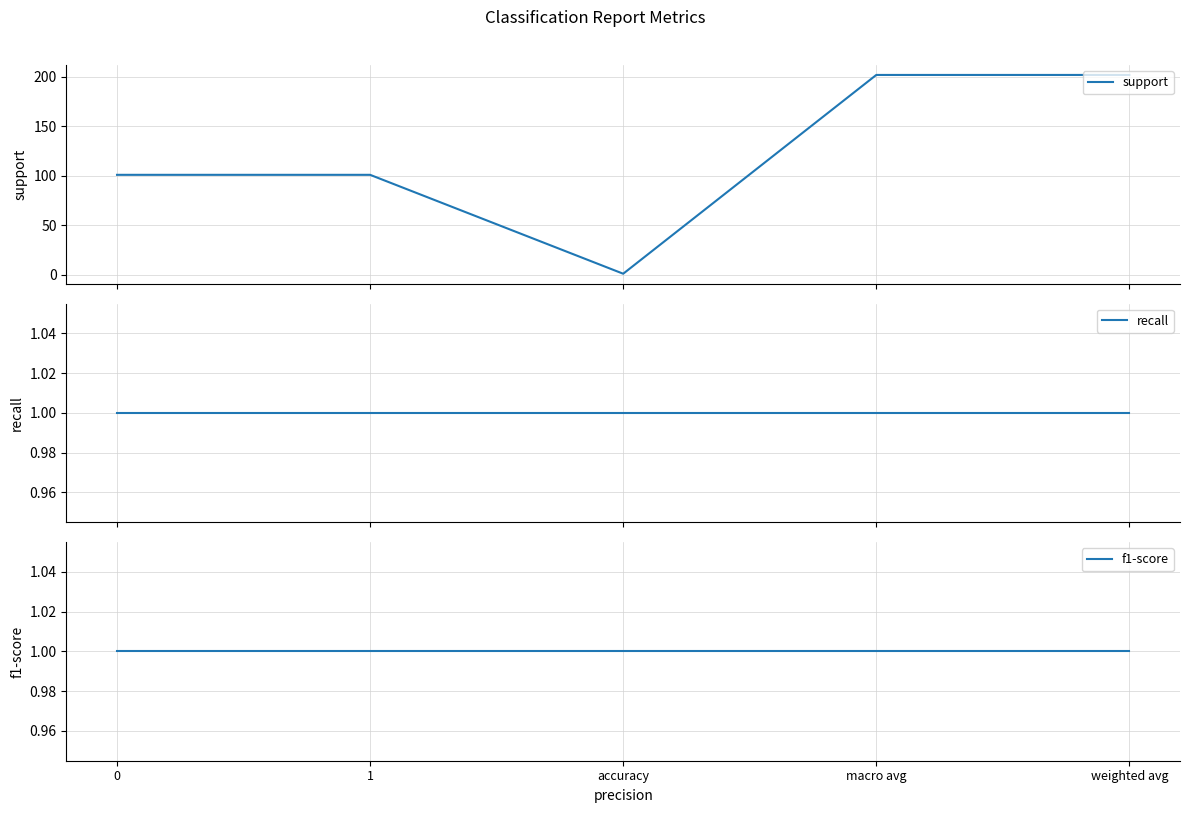

Reading left to right, transcribe all the data shown in this chart.

support: 101	101	1	202	202
recall: 1	1	1	1	1
f1-score: 1	1	1	1	1